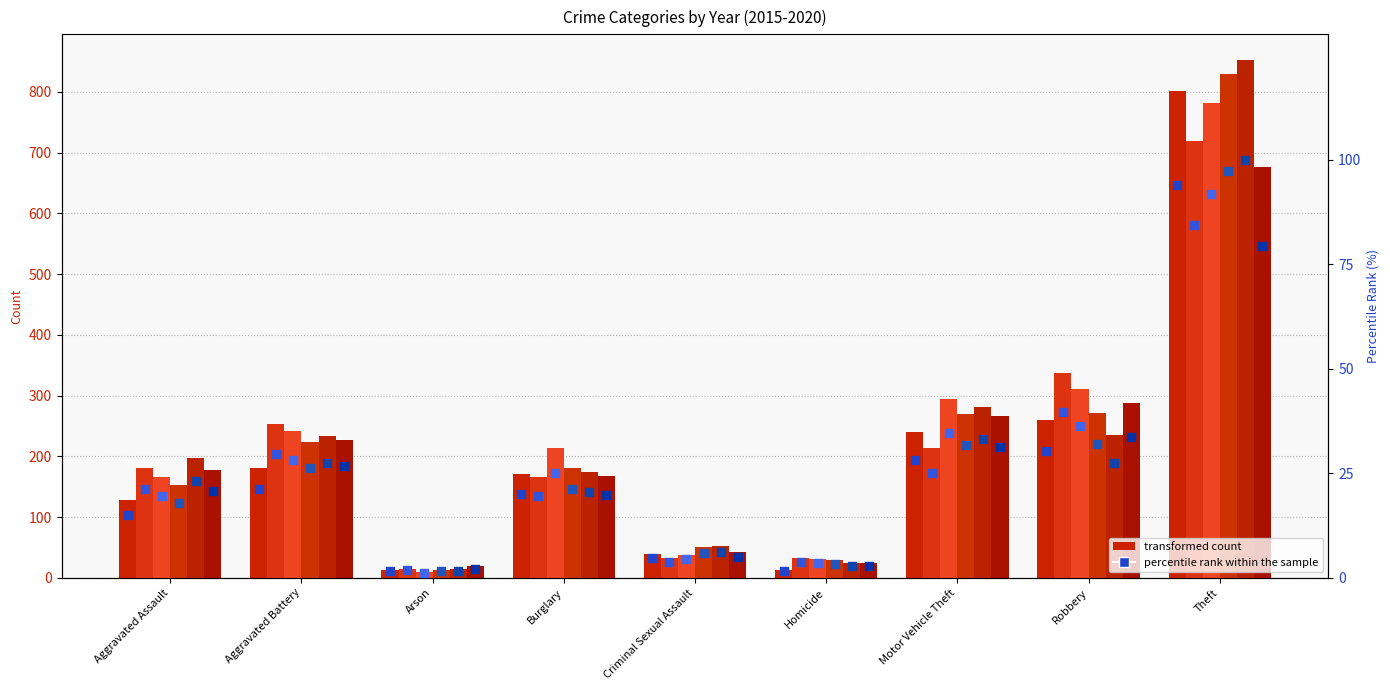

Is the value of 2020 at Criminal Sexual Assault greater than the value of 2015 at Homicide?

Yes